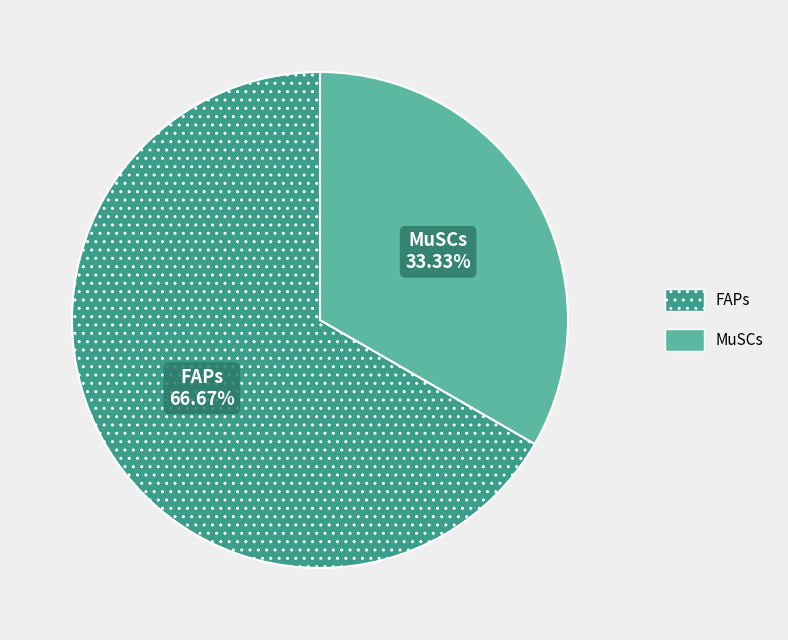

Combined, what portion of the pie is FAPs and MuSCs?

100.0%